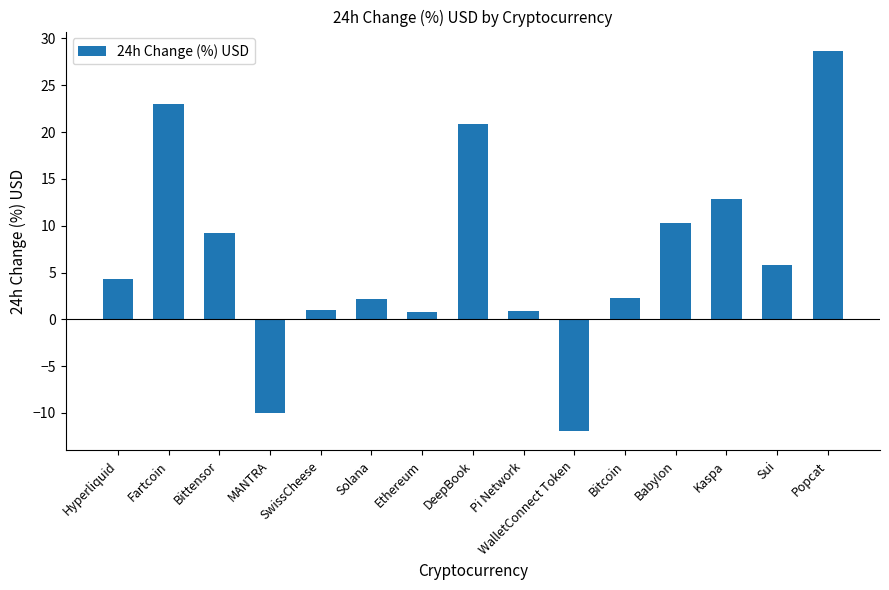

What is the label of the 4th bar from the left?

MANTRA